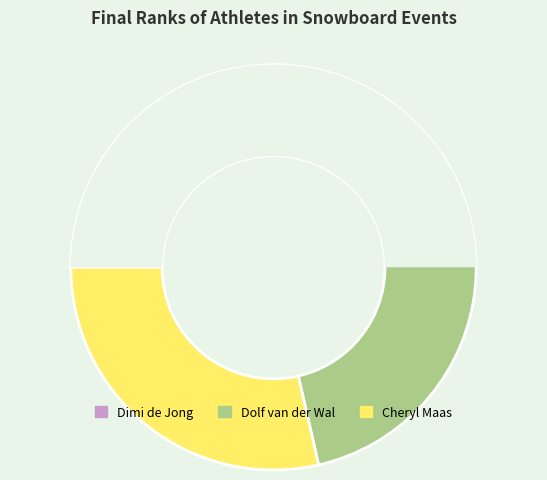

What portion of the pie excludes Dolf van der Wal?

62.9%